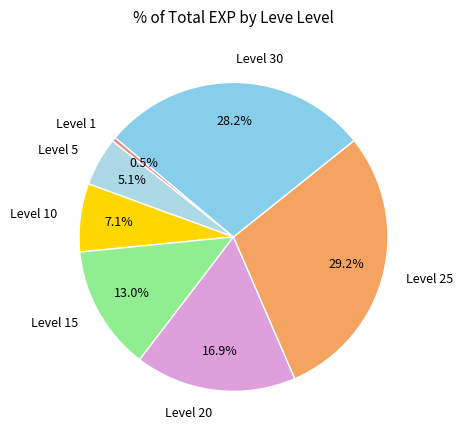

Do Level 30 and Level 5 together represent more than half of the pie?

No